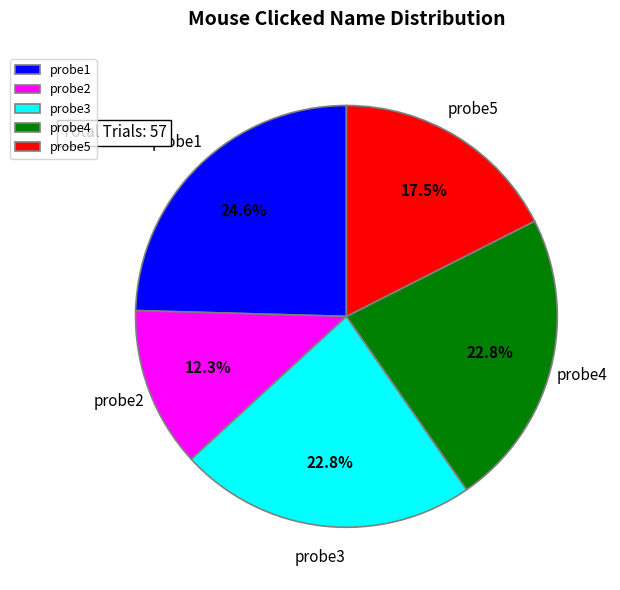

What is the smallest slice in the pie chart?

probe2